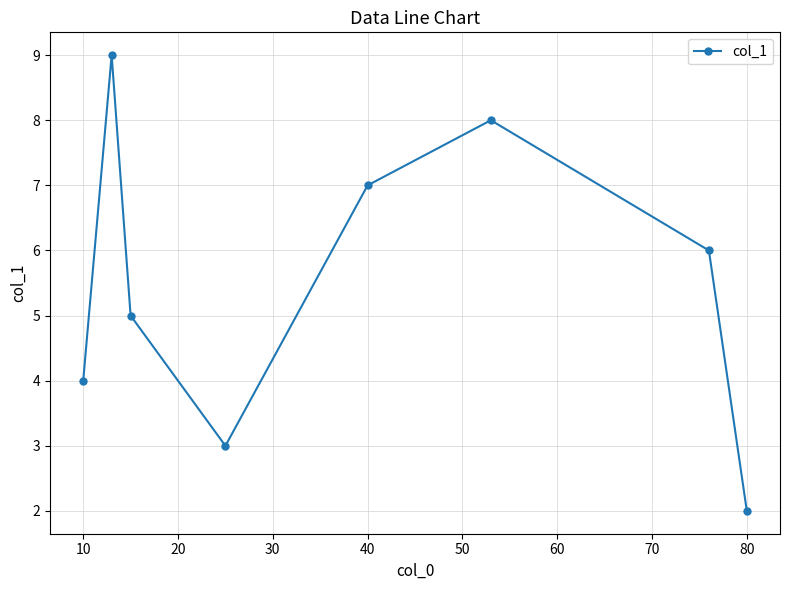

What is the greatest value displayed?

9.0